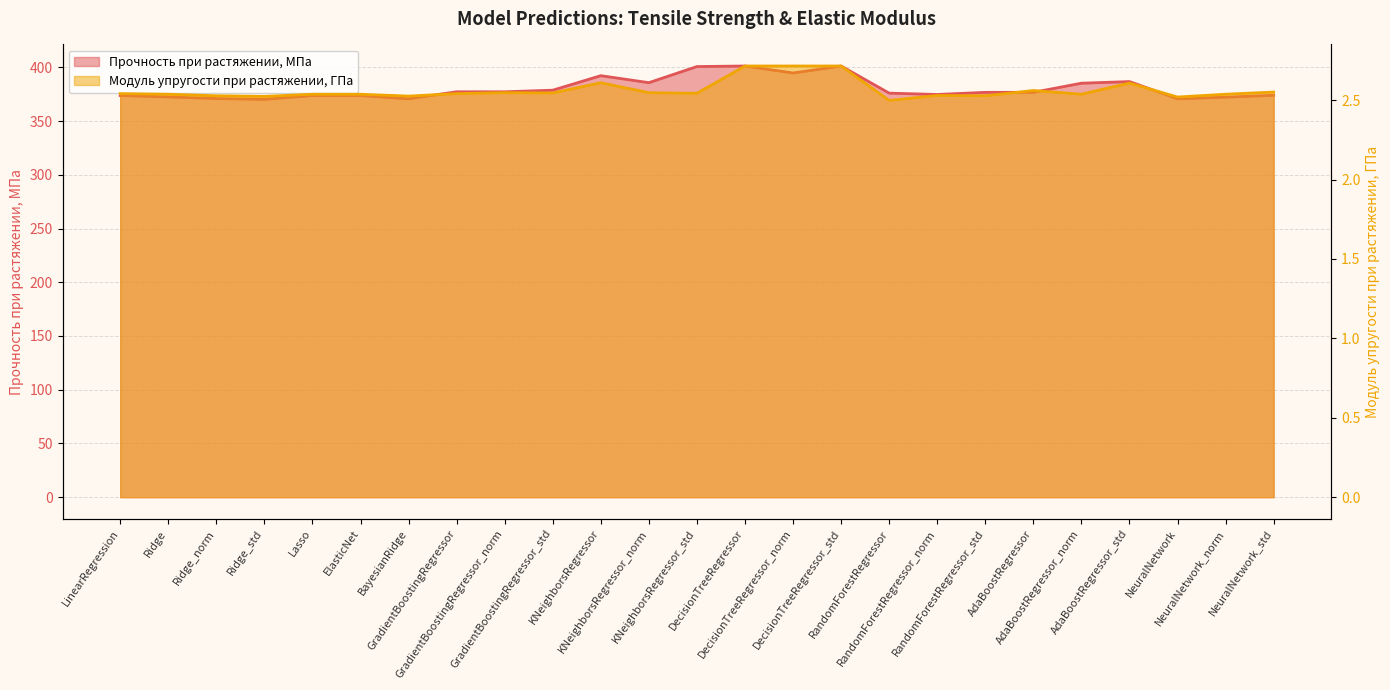

Reading left to right, transcribe all the data shown in this chart.

Прочность при растяжении, МПа: 373.8	372.5	371.0	370.2	373.8	373.8	370.8	377.2	377.2	378.8	392.2	385.8	400.8	401.2	394.8	401.2	376.0	374.8	376.8	376.8	385.2	386.8	370.8	372.2	374.0
Модуль упругости при растяжении, ГПа: 2.5	2.5	2.5	2.5	2.5	2.5	2.5	2.5	2.5	2.5	2.6	2.5	2.5	2.7	2.7	2.7	2.5	2.5	2.5	2.6	2.5	2.6	2.5	2.5	2.6